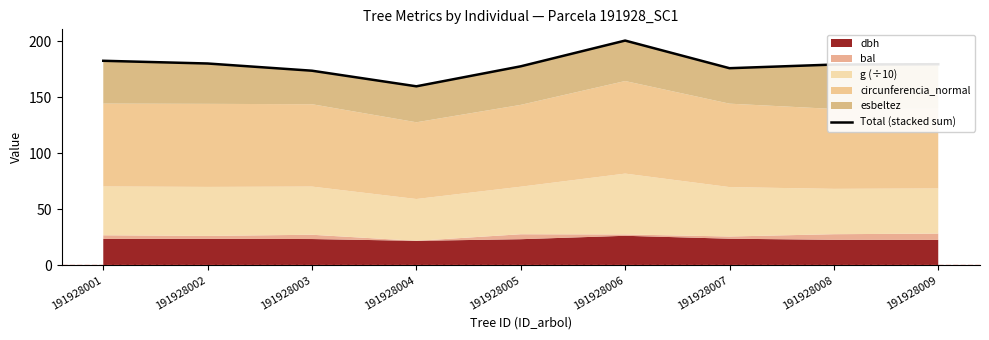

Rank the categories by value from lowest to highest.

191928004, 191928003, 191928007, 191928005, 191928008, 191928009, 191928002, 191928001, 191928006